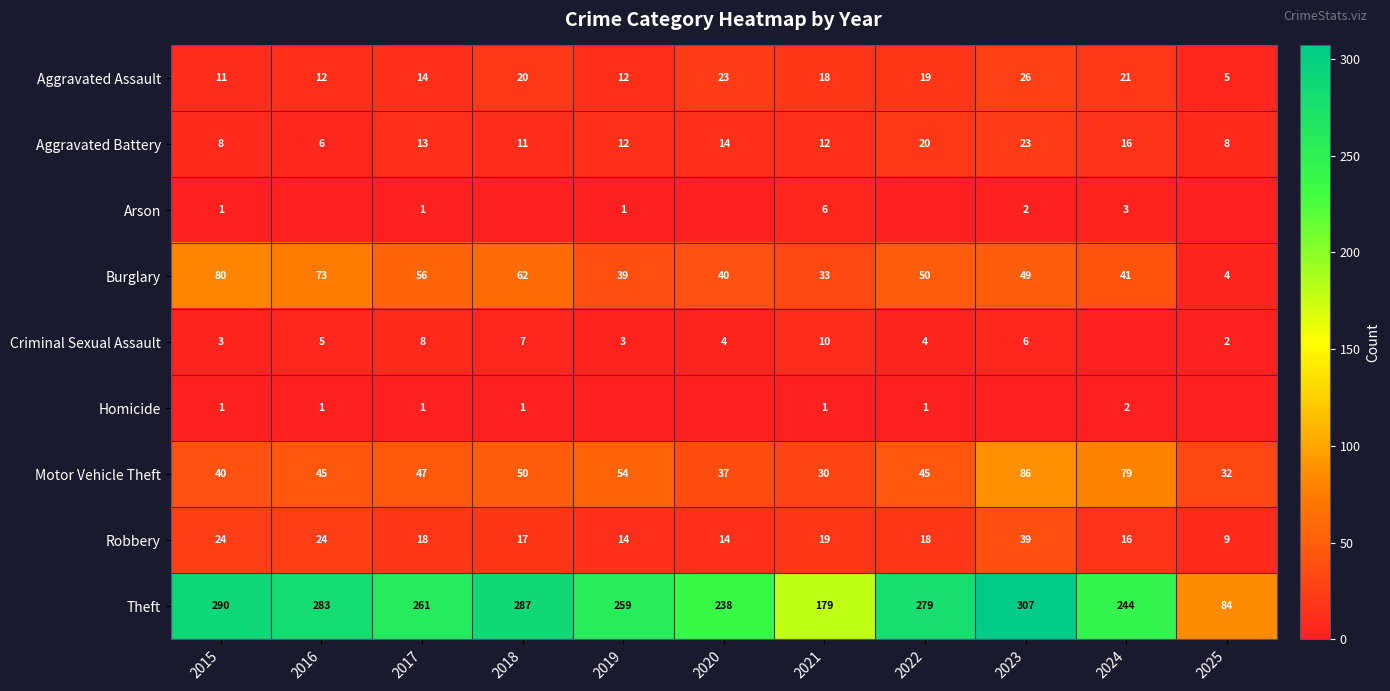

The Arson series shows 4 at 2024. True or false?

False